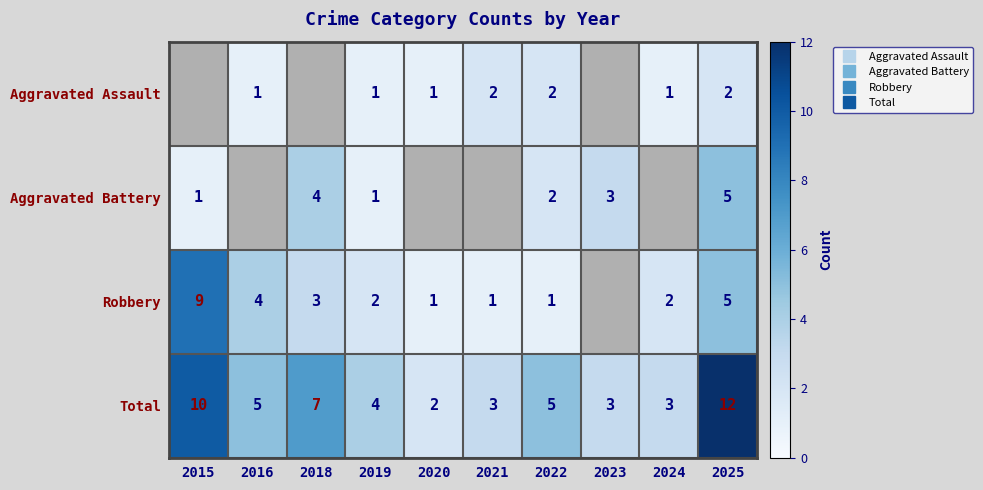

True or false: Aggravated Assault has a value of 0.5 at 2021.

False